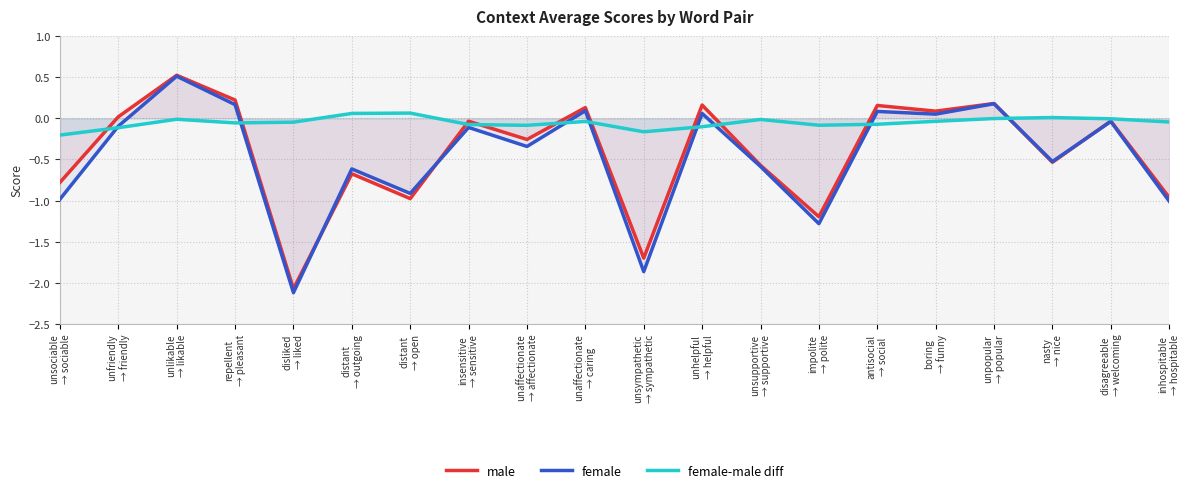

What is the difference between the second highest and minimum values in the female series?

2.3